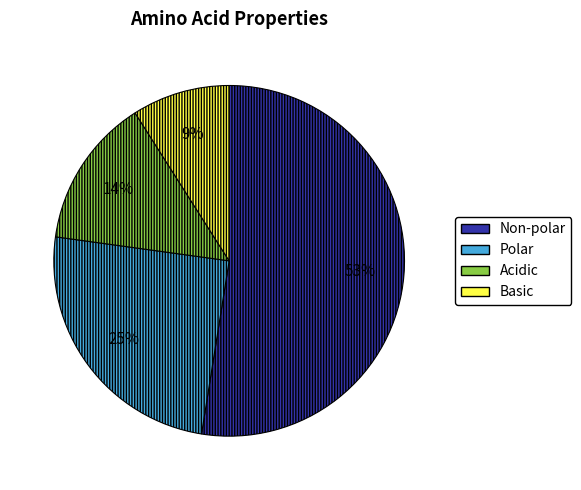

True or false: Acidic accounts for 1% of the total.

False